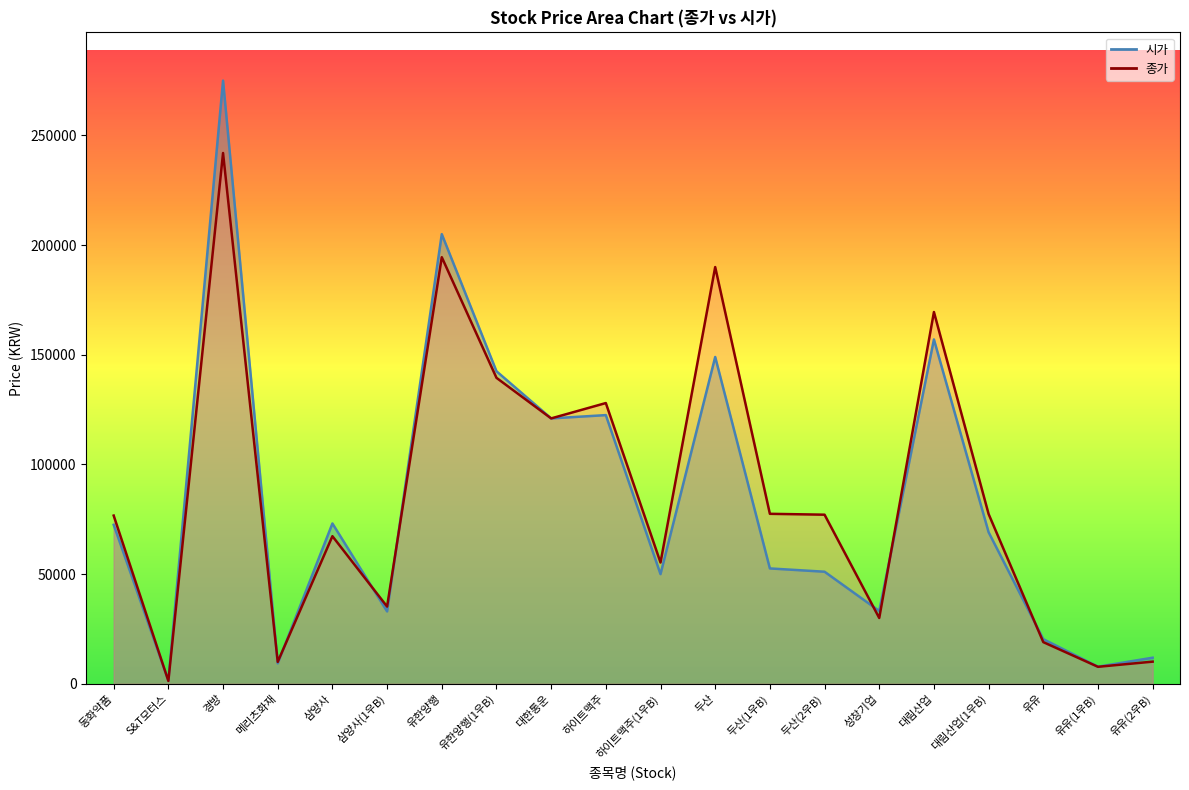

Which series has the largest range (max minus min)?

시가